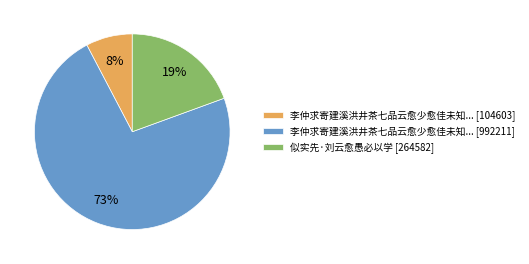

Which has a higher value, 李仲求寄建溪洪井茶七品云愈少愈佳未知... [104603] or 李仲求寄建溪洪井茶七品云愈少愈佳未知... [992211]?

李仲求寄建溪洪井茶七品云愈少愈佳未知... [992211]